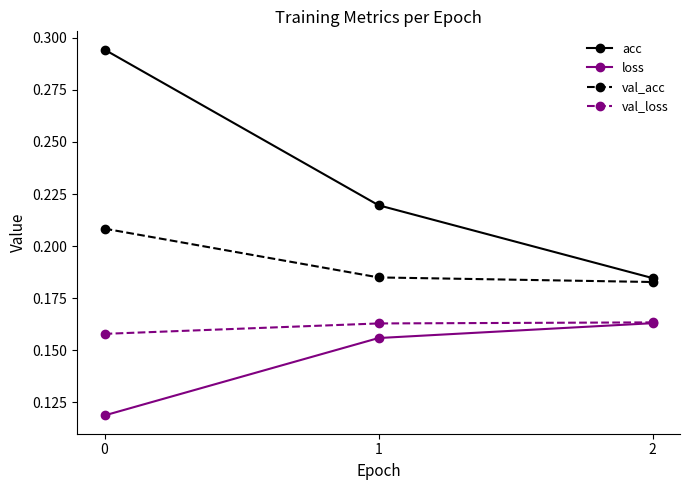

Is the value of loss at 1 greater than the value of val_loss at 2?

No